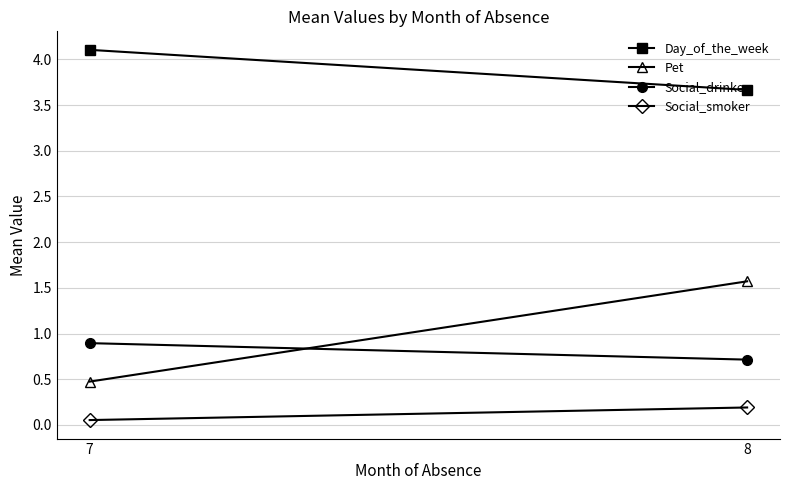

What is the approximate value of Social_drinker at 8?

0.7